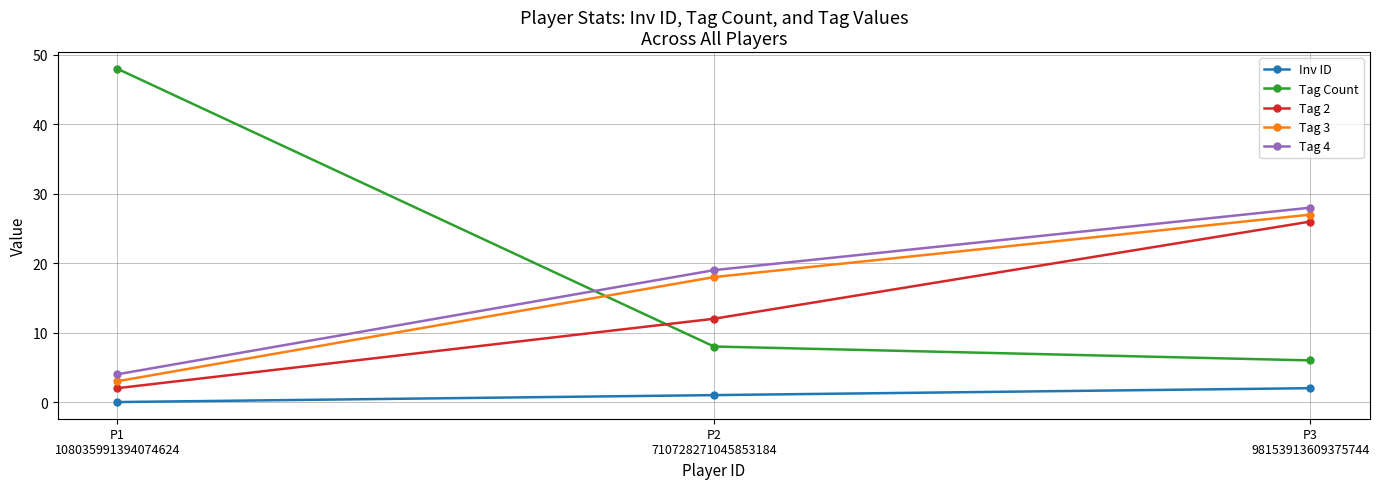

Does the chart have visible grid lines?

Yes